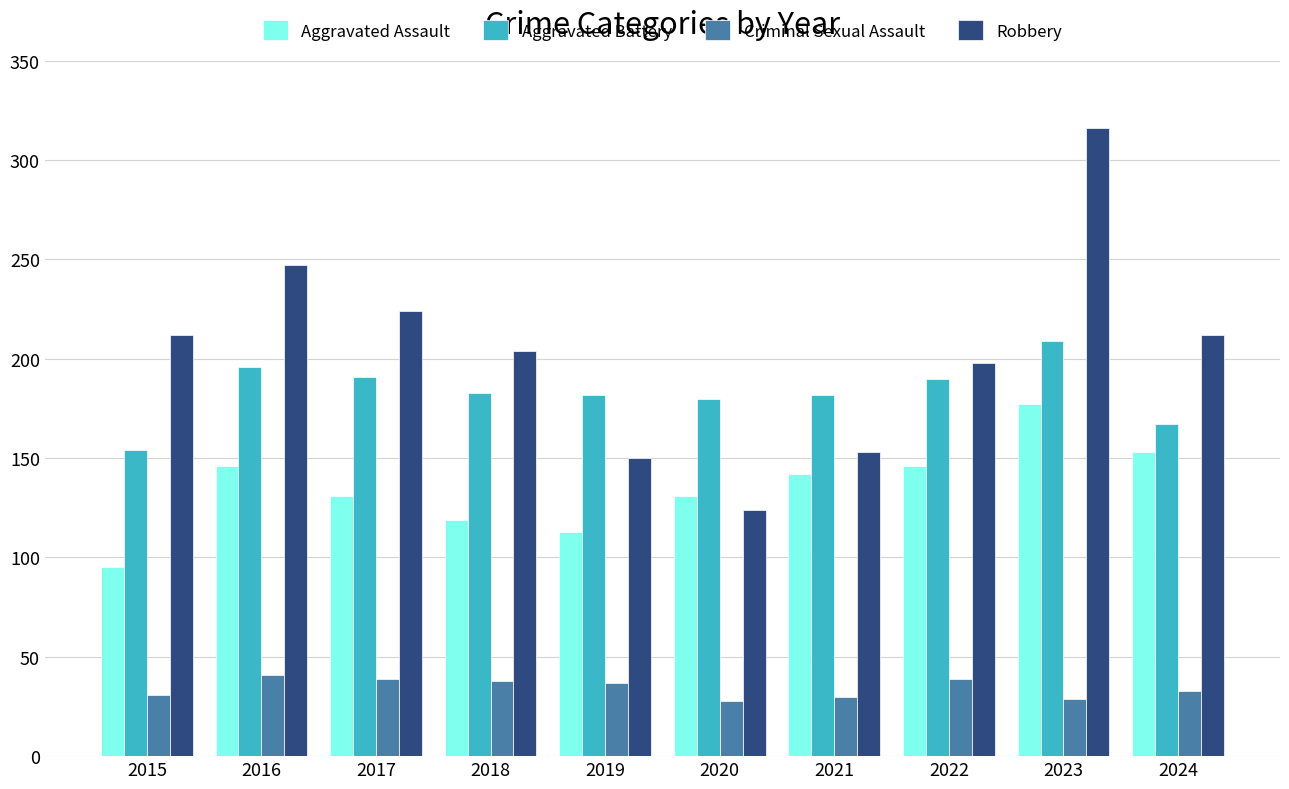

True or false: Robbery has a value of 212 at 2024.

True